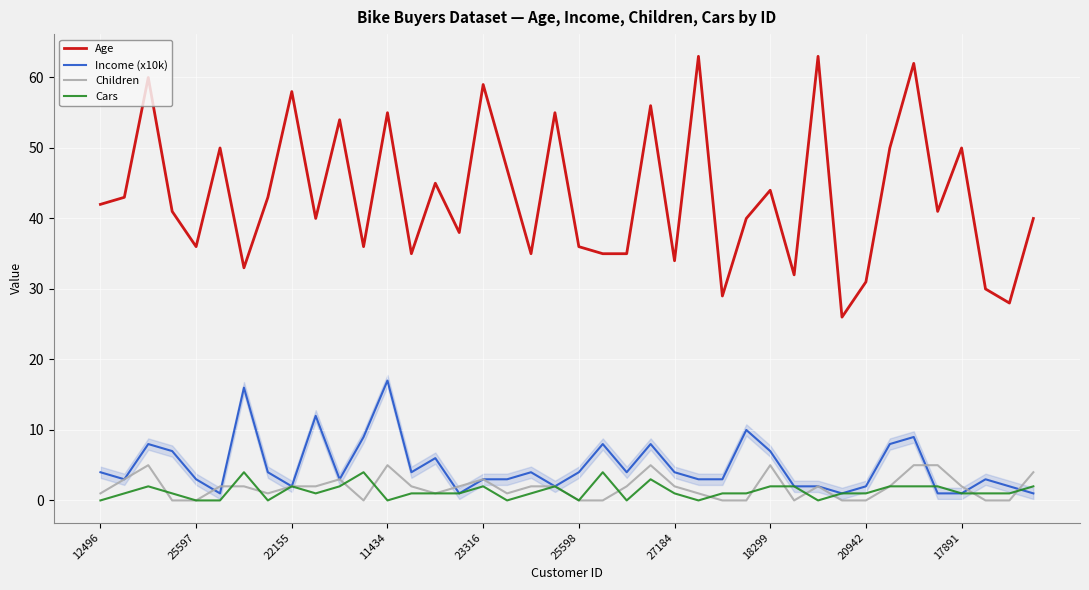

True or false: Age and Children cross at least once.

False